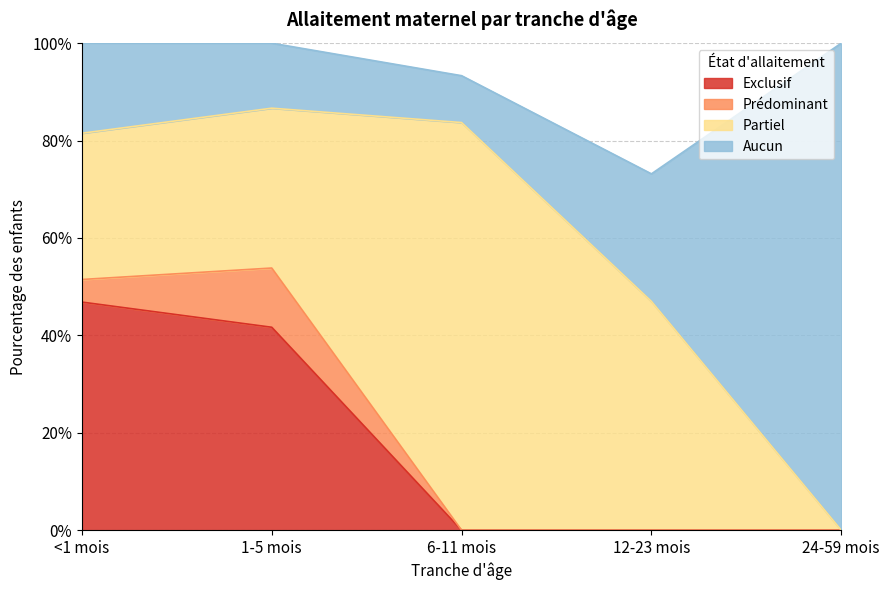

Reading left to right, list all the values displayed in this chart.

Exclusif: <1 mois=0.5	1-5 mois=0.4	6-11 mois=0.0	12-23 mois=0.0	24-59 mois=0.0
Prédominant: <1 mois=0.0	1-5 mois=0.1	6-11 mois=0.0	12-23 mois=0.0	24-59 mois=0.0
Partiel: <1 mois=0.3	1-5 mois=0.3	6-11 mois=0.8	12-23 mois=0.5	24-59 mois=0.0
Aucun: <1 mois=0.2	1-5 mois=0.1	6-11 mois=0.1	12-23 mois=0.3	24-59 mois=1.0